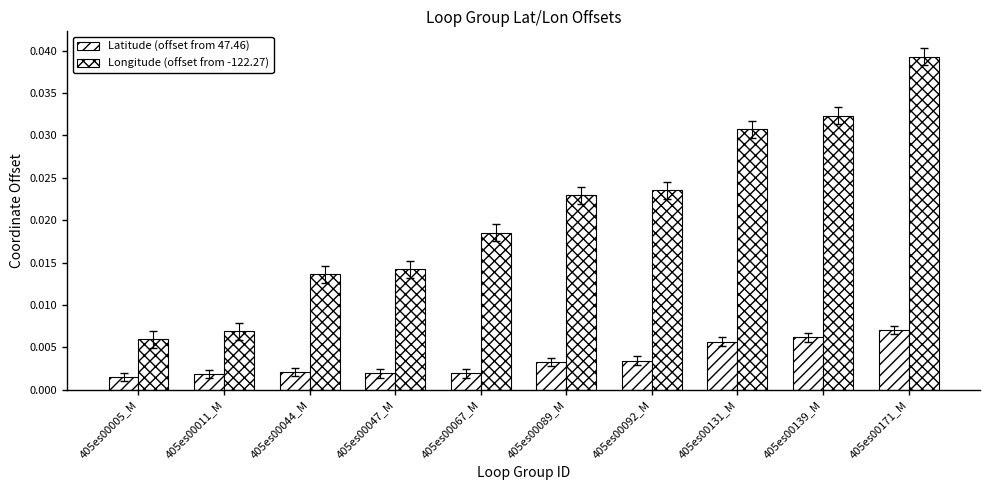

How many series are shown in this chart?

2